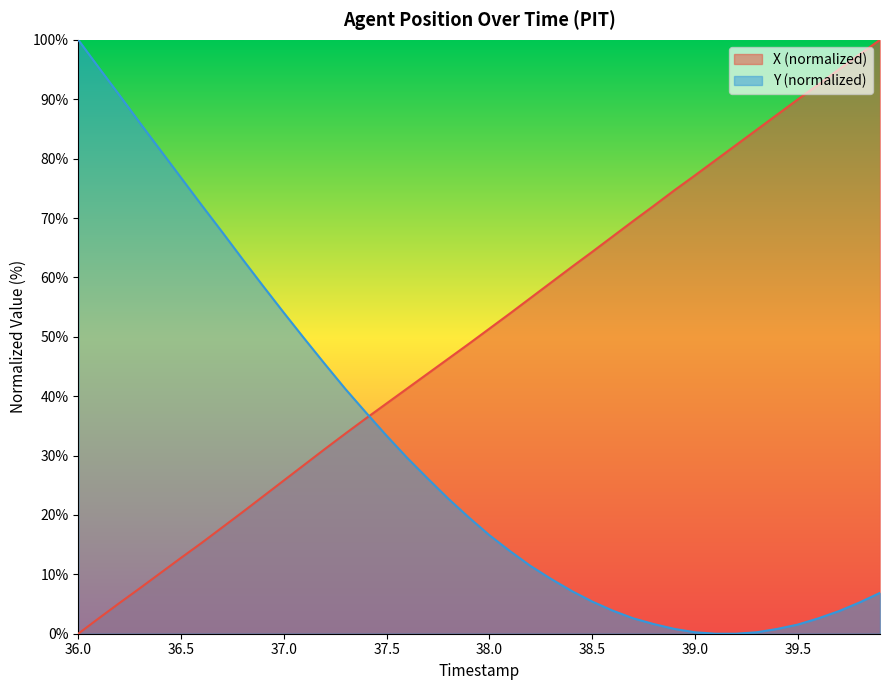

How many lines are shown in the chart?

2